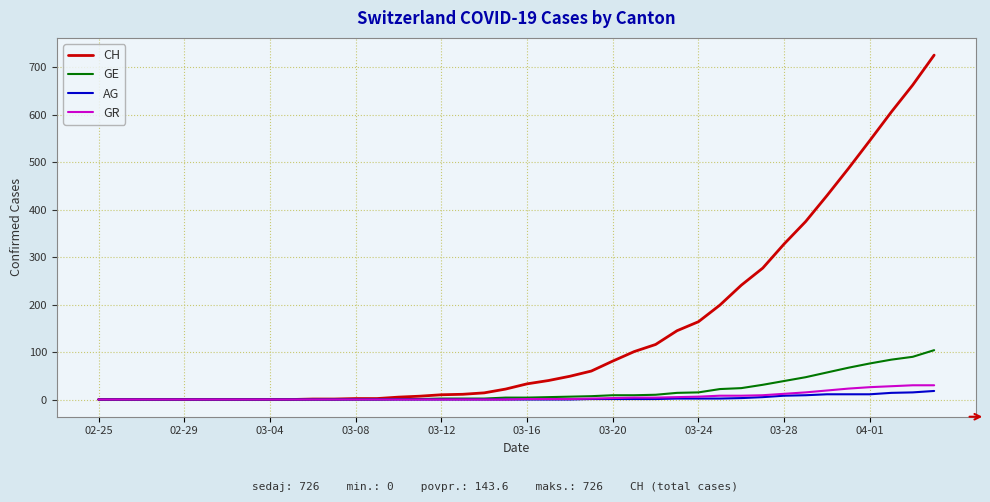

Which series has the largest total across all categories?

CH